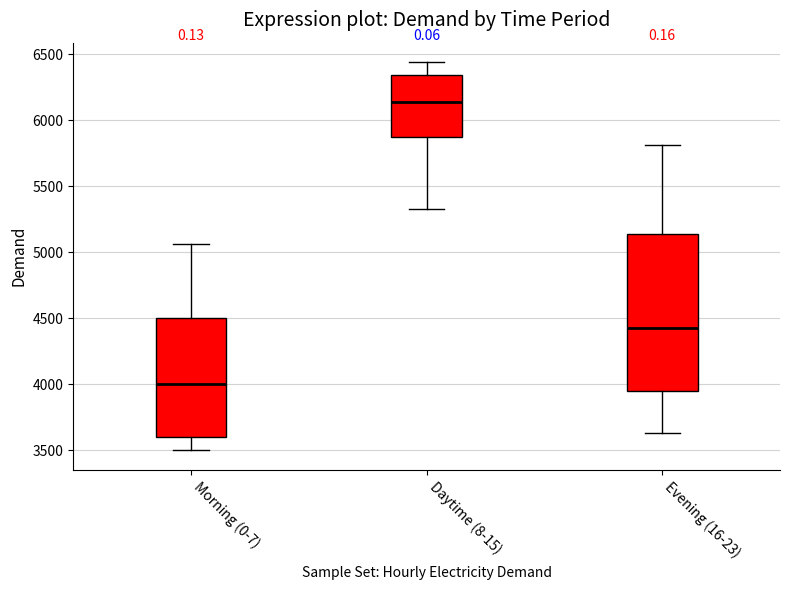

Where does the upper whisker of the box for Morning (0-7) end on the y-axis? The values are not printed on the chart, so give them approximately, as read against the axis.

5050